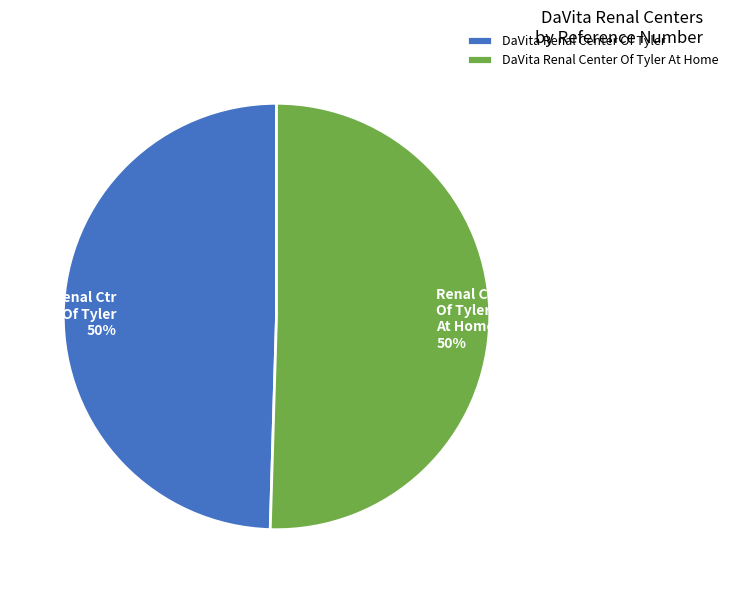

True or false: DaVita Renal Center Of Tyler accounts for 50% of the total.

True